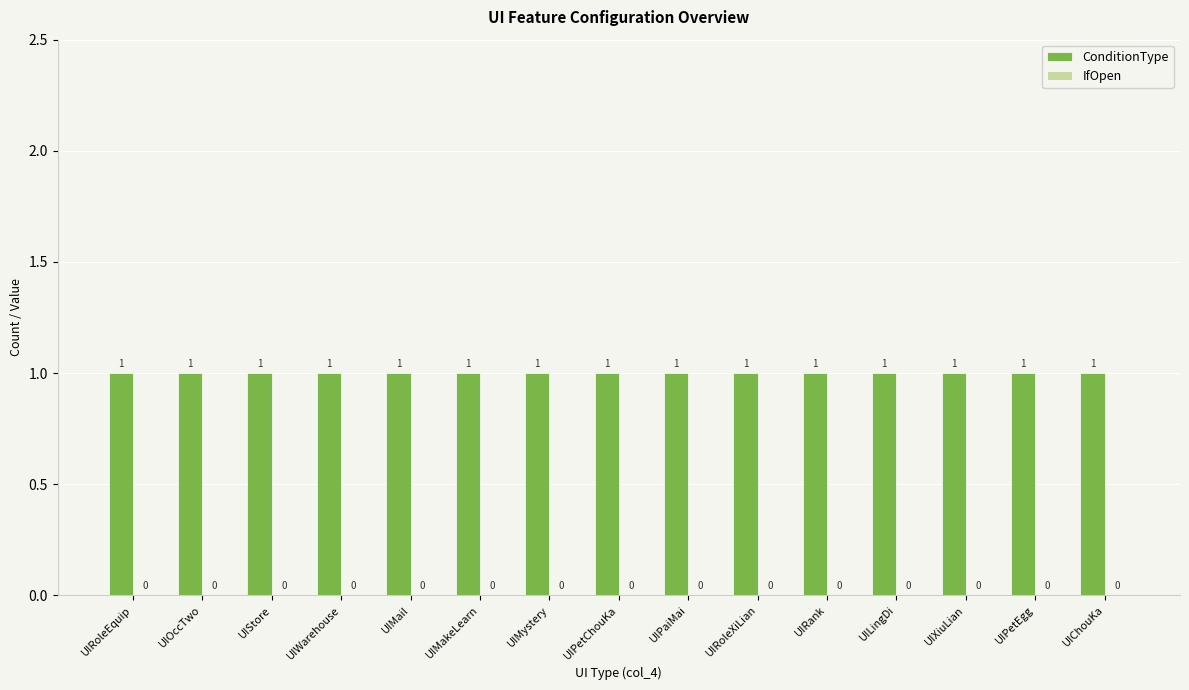

List the series in order of their peak value, highest first.

ConditionType, IfOpen